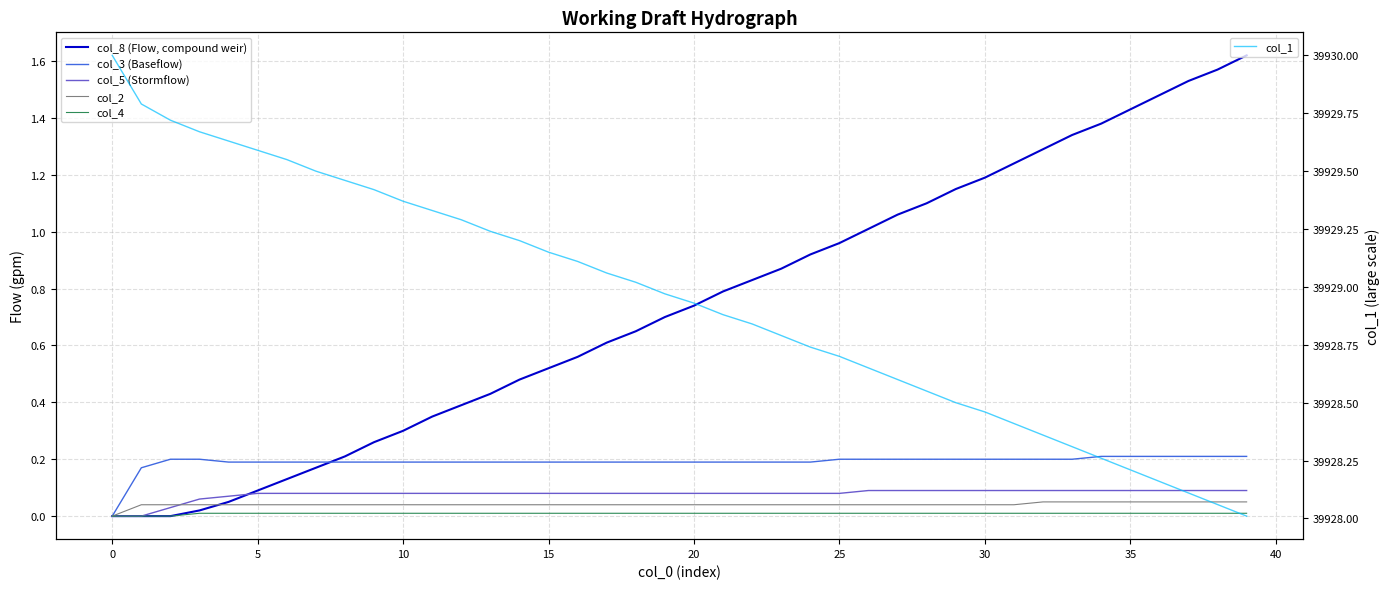

Is the value of col_3 (Baseflow) at 15 greater than the value of col_4 at 28?

Yes